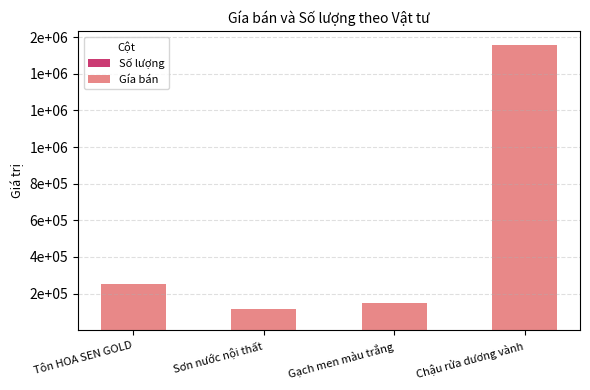

Are the bars horizontal?

No